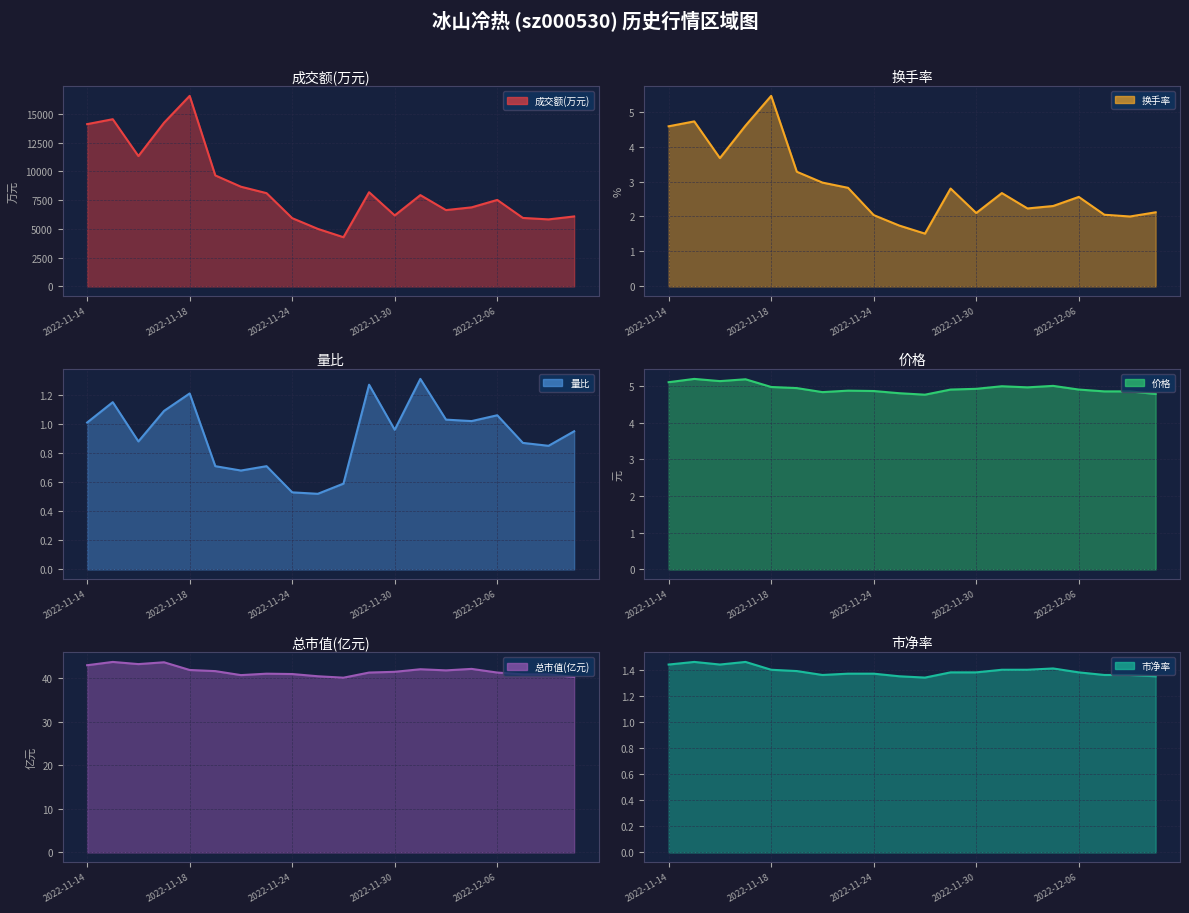

How many data points does each series have?

20